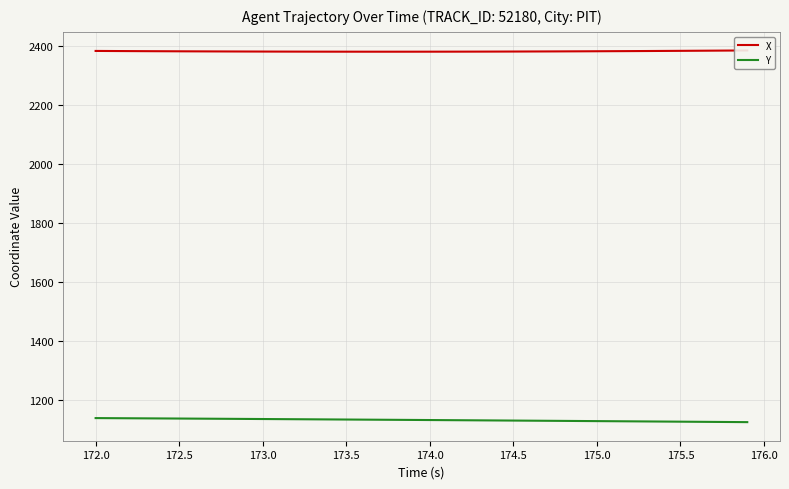

Is it true that Y equals 1553.6 at 174.0?

False